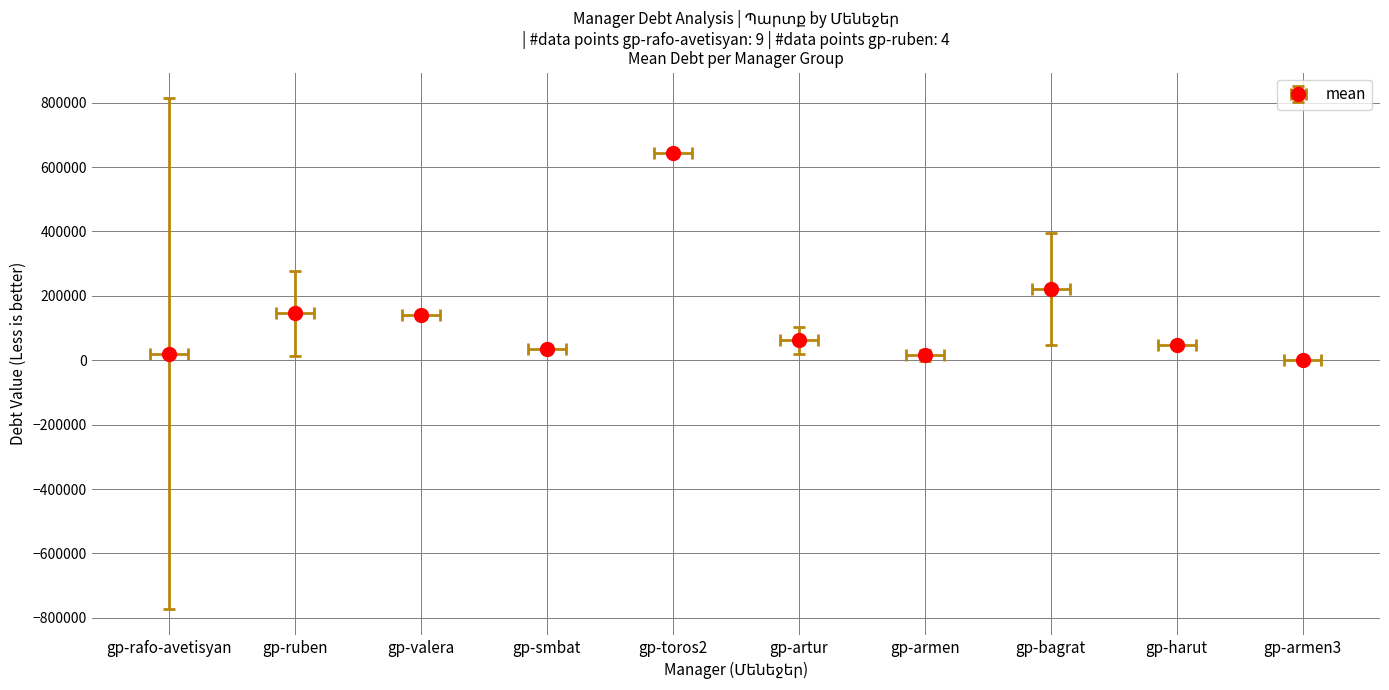

Does the chart contain stacked bars?

No